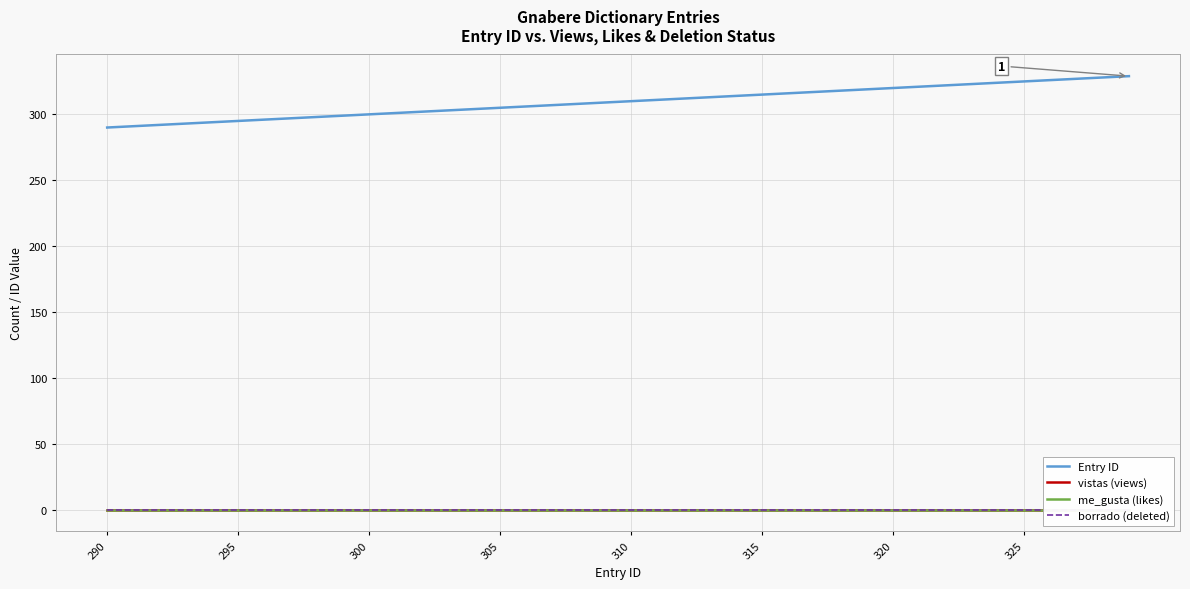

The value of Entry ID at 300 is 534. True or false?

False